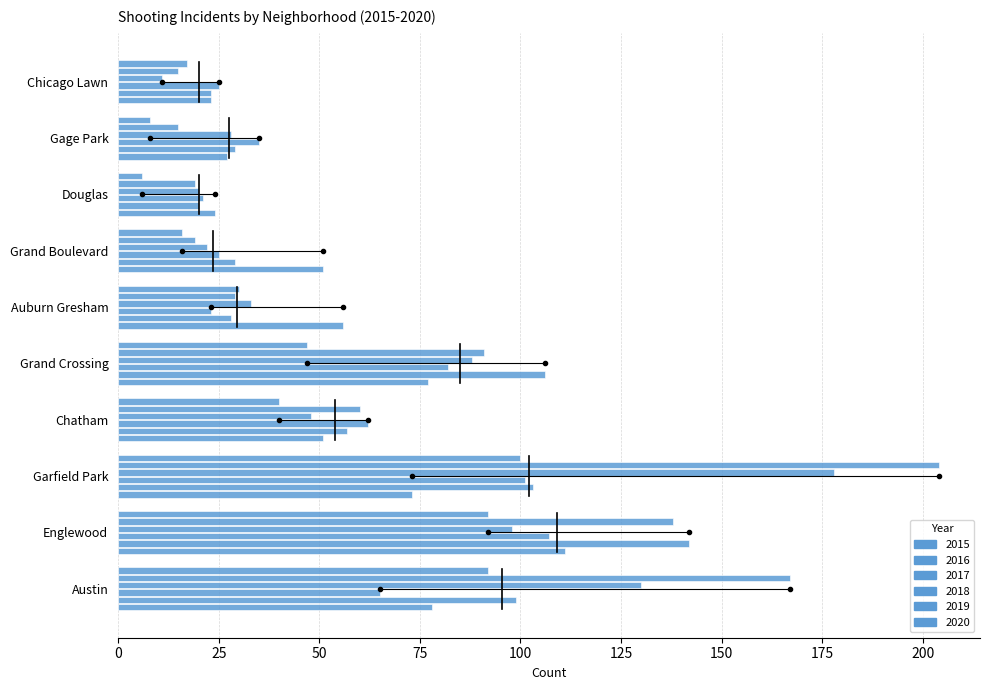

How many data points does each series have?

10